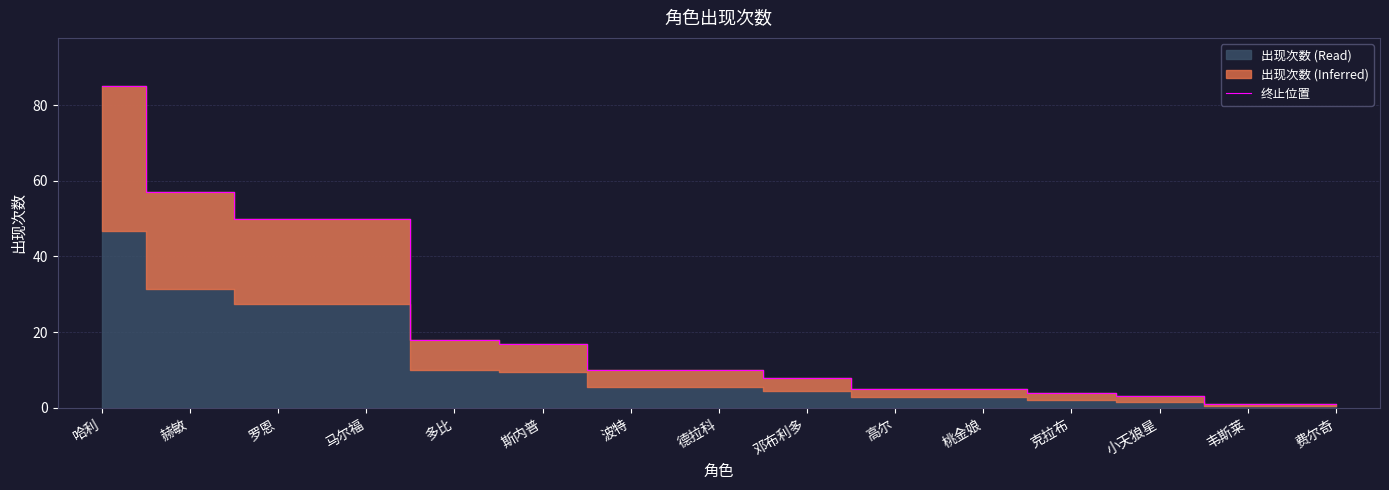

What is the value of the 5th point from the left?

18